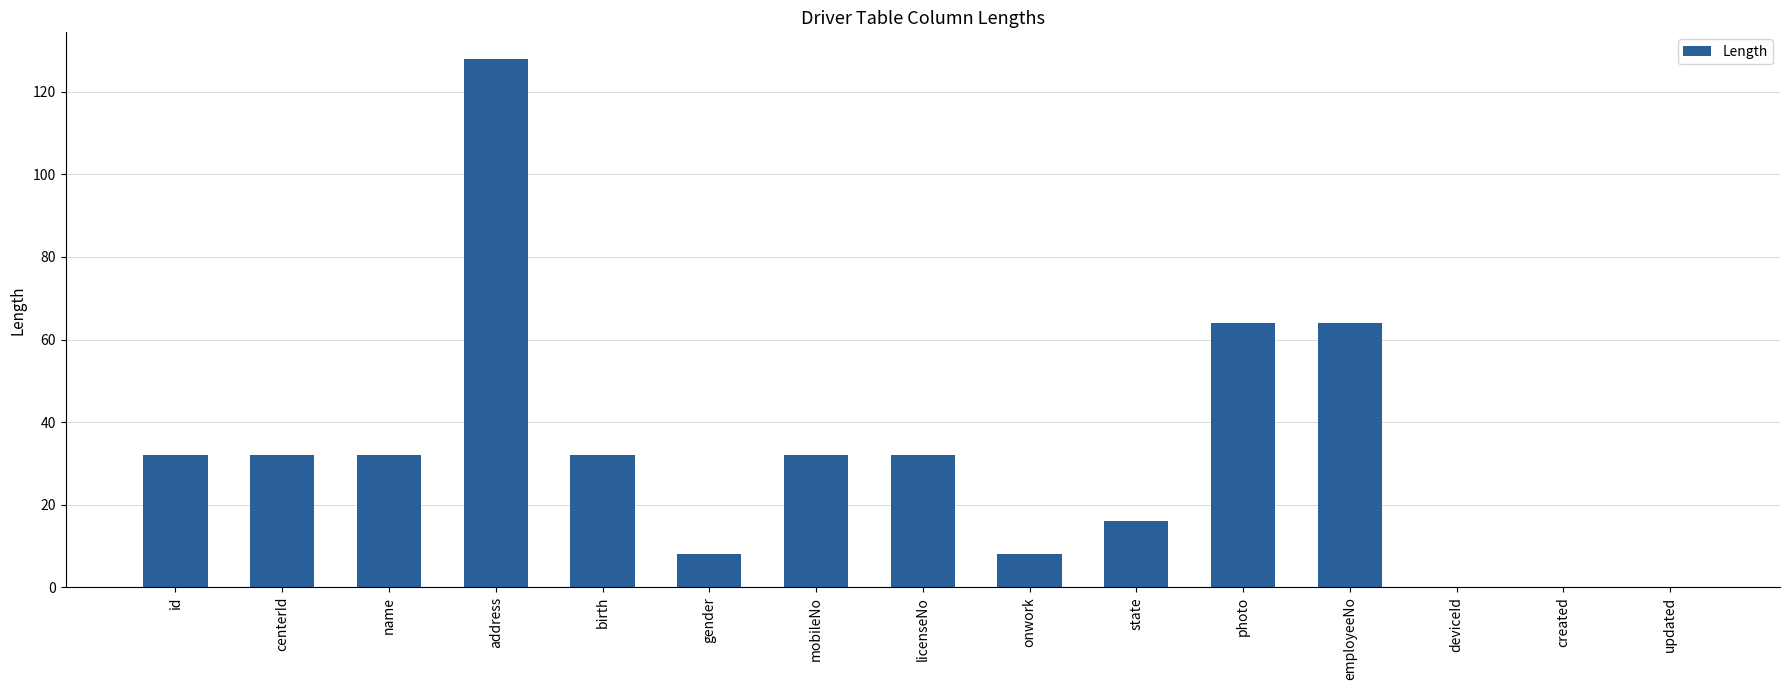

What is the sum of all values?

480